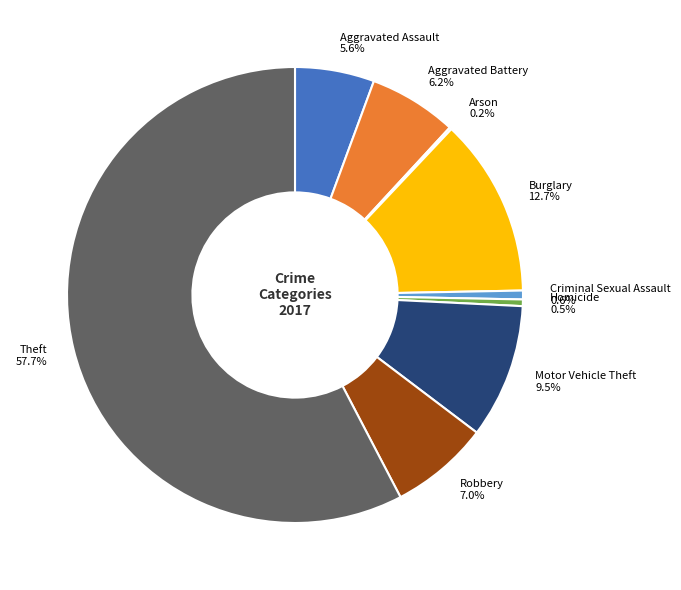

To the nearest percent, what is the average slice percentage?

11%